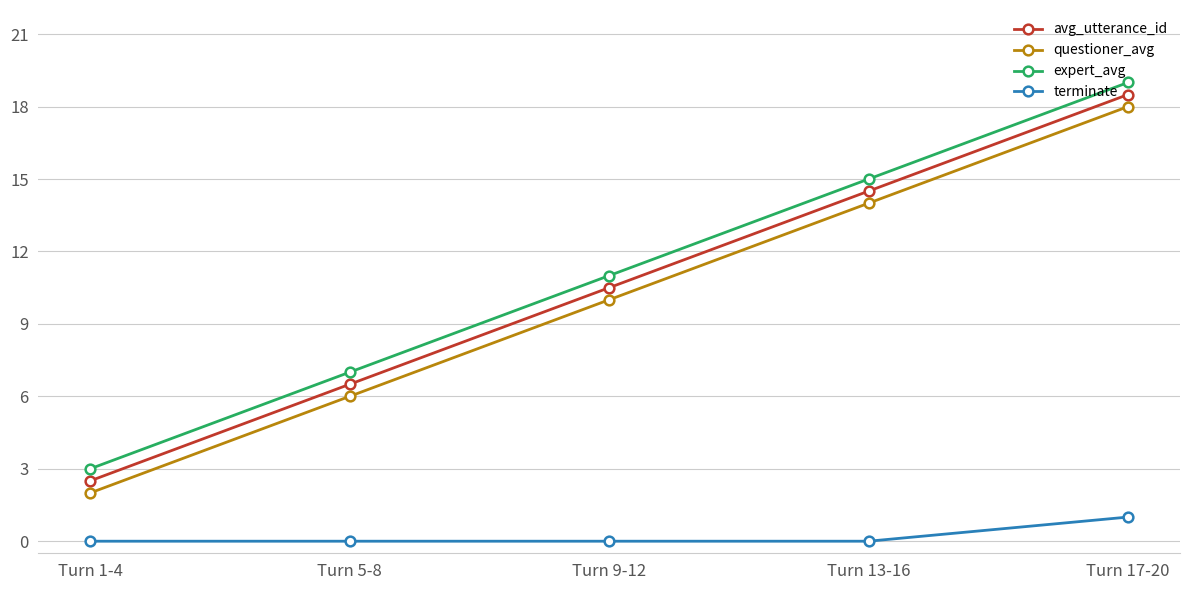

What is the difference between the highest and lowest values at Turn 1-4?

3.0